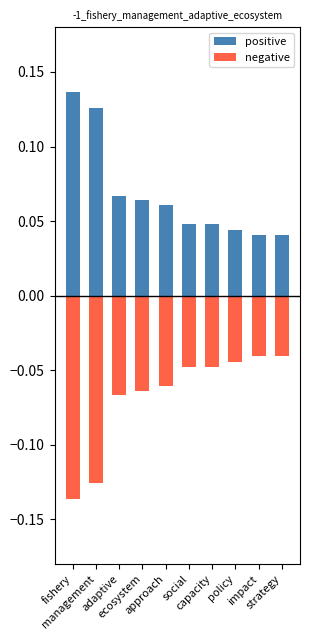

List the series in order of their peak value, highest first.

positive, negative